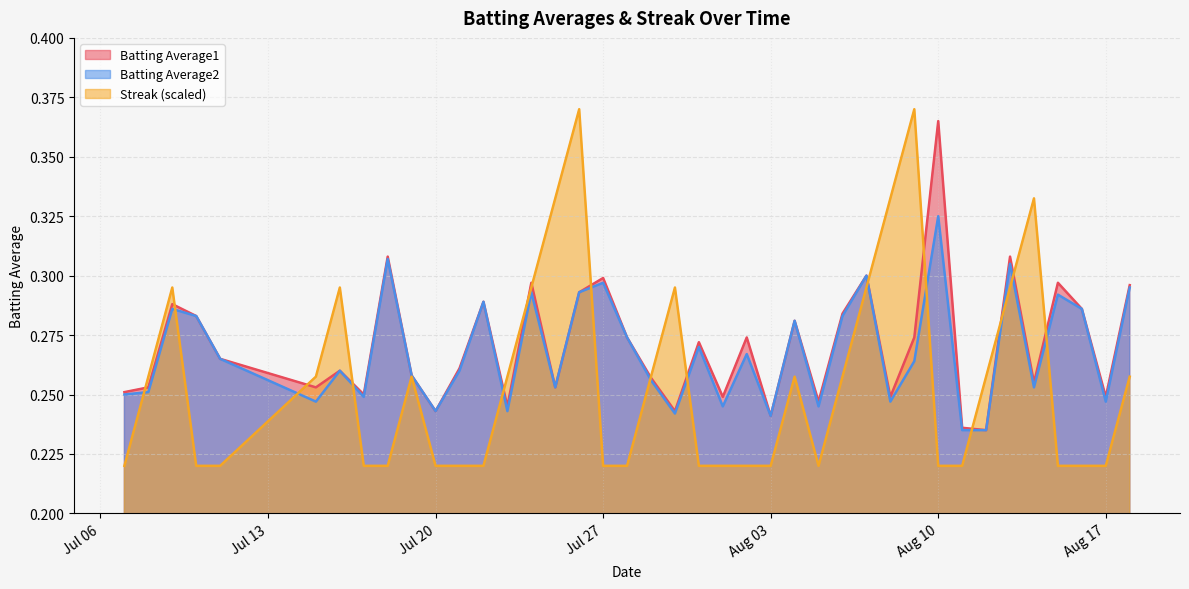

Rank the series by their average value, from highest to lowest.

Batting Average1, Batting Average2, Streak (scaled)